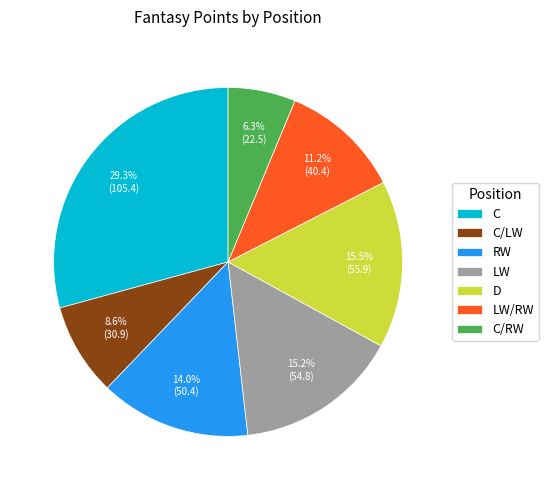

Which has a higher value, LW or RW?

LW